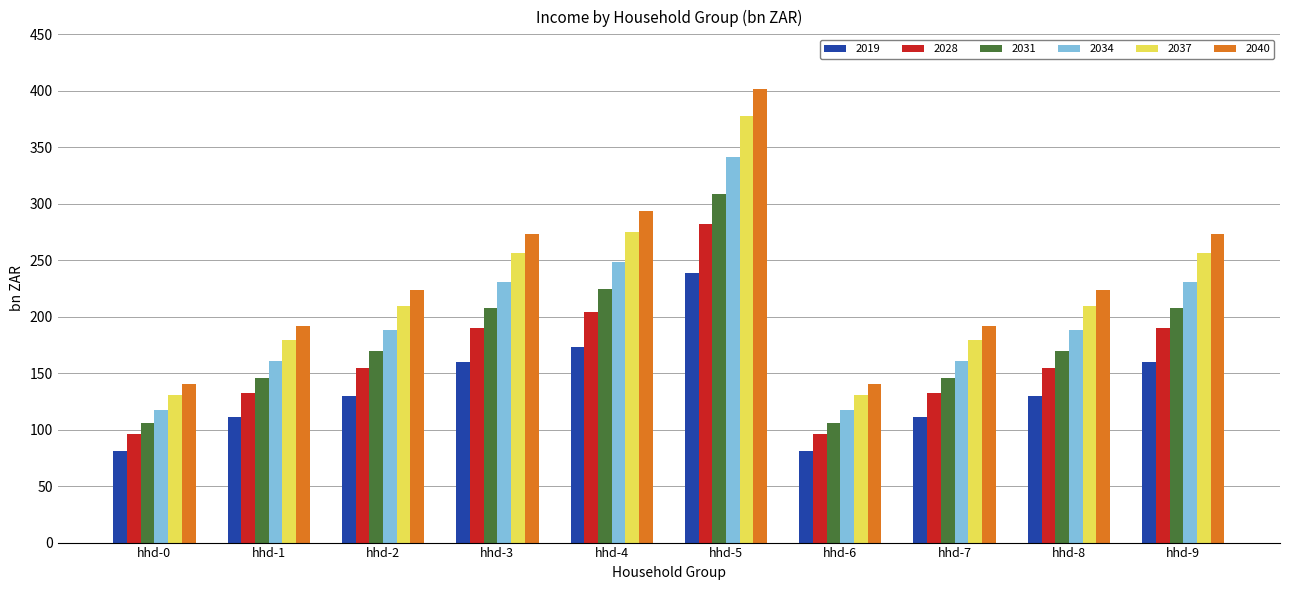

Reading left to right, what are all the values shown in this chart?

2019: hhd-0=80.8	hhd-1=111.1	hhd-2=130.2	hhd-3=160.2	hhd-4=173.0	hhd-5=238.9	hhd-6=80.8	hhd-7=111.1	hhd-8=130.2	hhd-9=160.2
2028: hhd-0=96.4	hhd-1=132.3	hhd-2=154.4	hhd-3=189.7	hhd-4=204.5	hhd-5=281.9	hhd-6=96.4	hhd-7=132.3	hhd-8=154.4	hhd-9=189.7
2031: hhd-0=106.0	hhd-1=145.3	hhd-2=169.6	hhd-3=208.1	hhd-4=224.2	hhd-5=308.6	hhd-6=106.0	hhd-7=145.3	hhd-8=169.6	hhd-9=208.1
2034: hhd-0=117.6	hhd-1=161.2	hhd-2=188.0	hhd-3=230.6	hhd-4=248.1	hhd-5=341.0	hhd-6=117.6	hhd-7=161.2	hhd-8=188.0	hhd-9=230.6
2037: hhd-0=131.0	hhd-1=179.5	hhd-2=209.2	hhd-3=256.3	hhd-4=275.4	hhd-5=377.9	hhd-6=131.0	hhd-7=179.5	hhd-8=209.2	hhd-9=256.3
2040: hhd-0=140.0	hhd-1=191.7	hhd-2=223.4	hhd-3=273.4	hhd-4=293.5	hhd-5=401.9	hhd-6=140.0	hhd-7=191.7	hhd-8=223.4	hhd-9=273.4